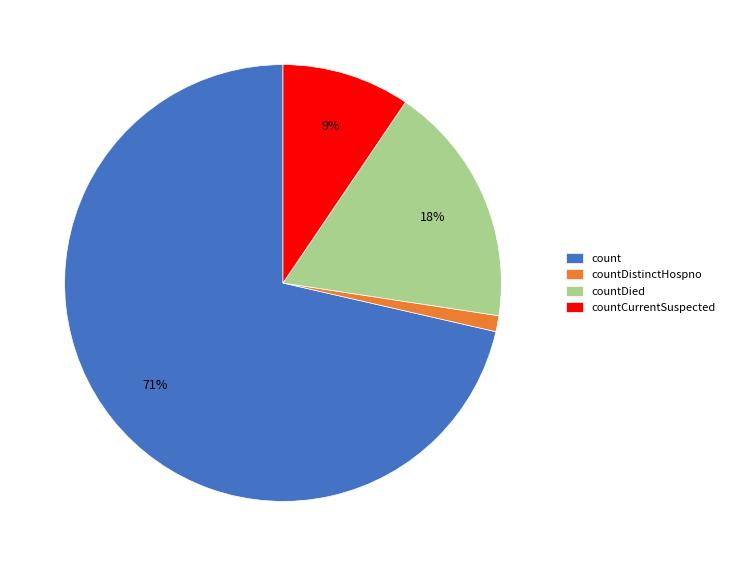

Is it true that countDied is 10% of the pie?

False